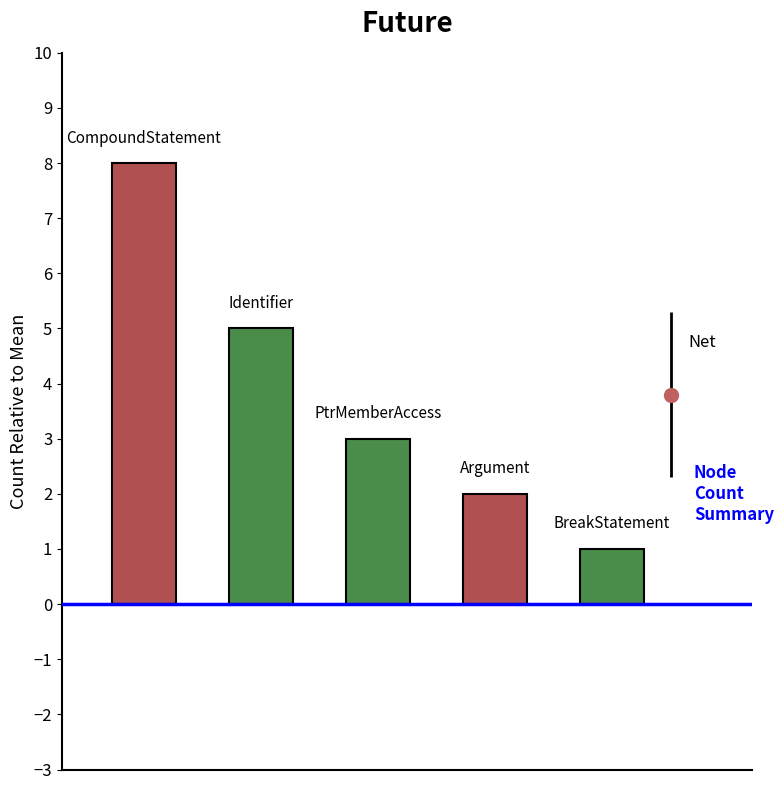

Does the chart contain any negative values?

No